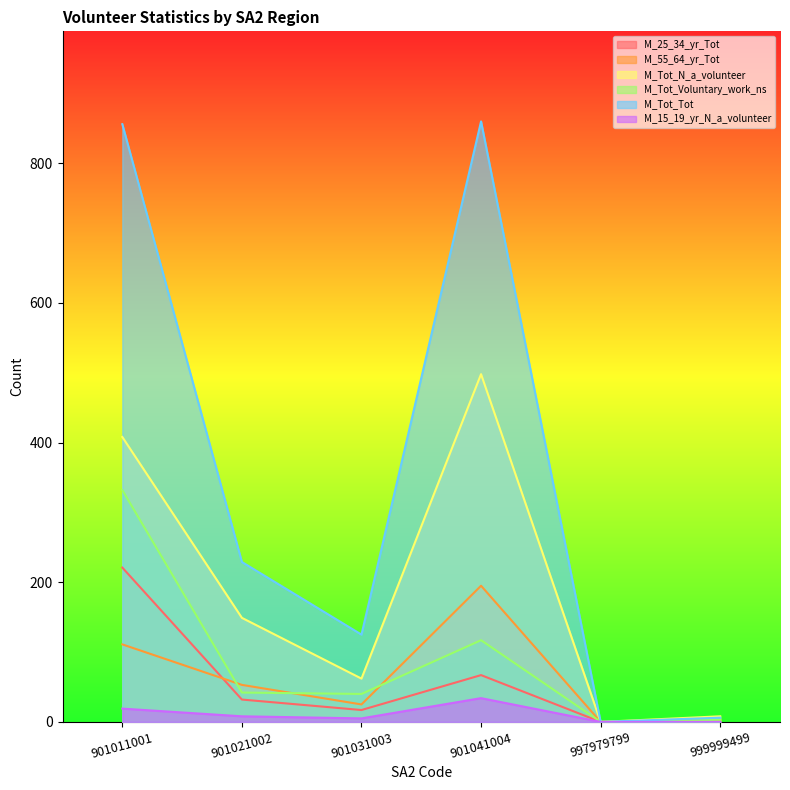

What is the value of the M_Tot_N_a_volunteer point at the 1st from the left?

408